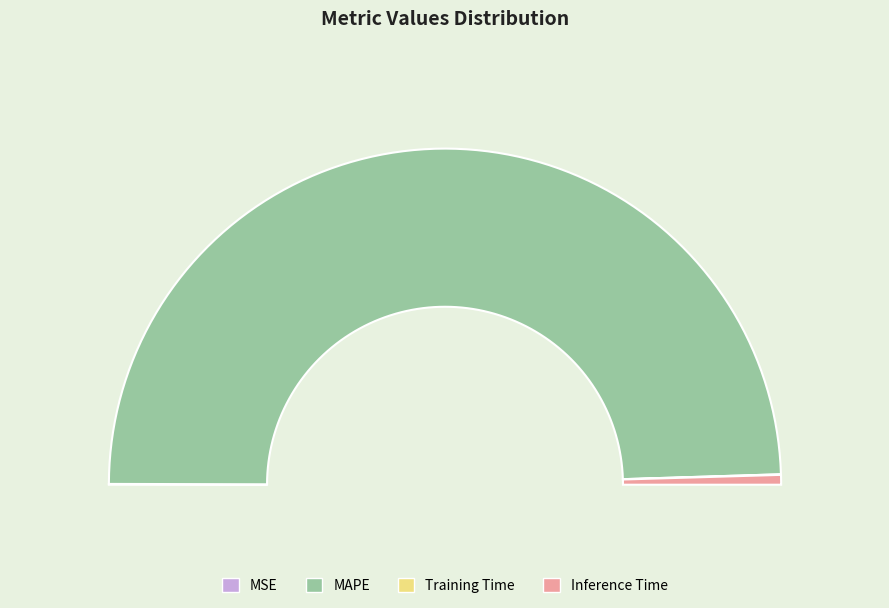

How many segments does this pie chart have?

4